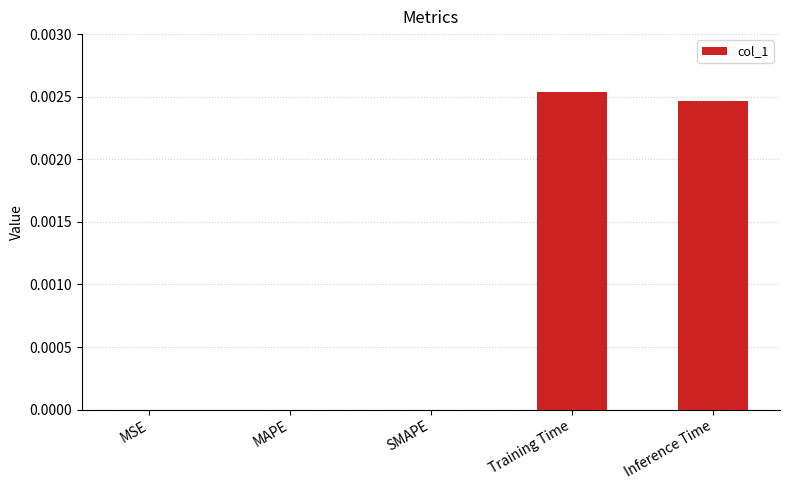

Are the bars grouped side by side (vs. stacked)?

No